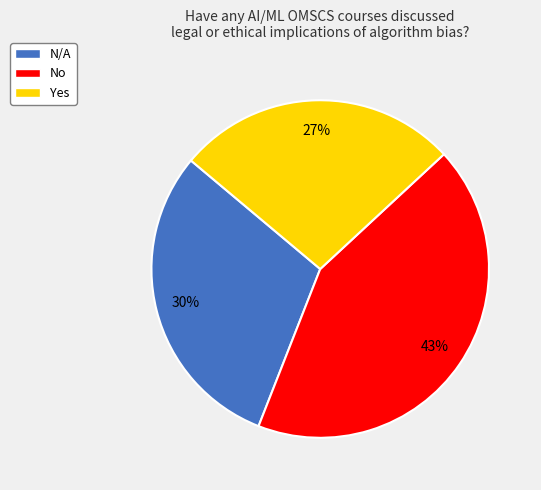

Count the number of slices in the pie.

3